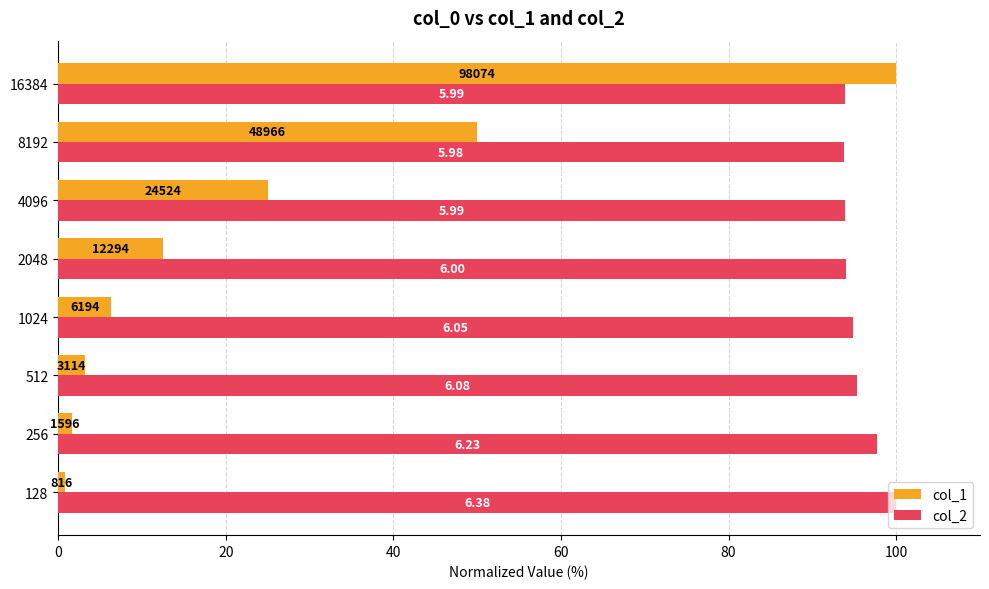

At how many categories does at least one series exceed 99?

2